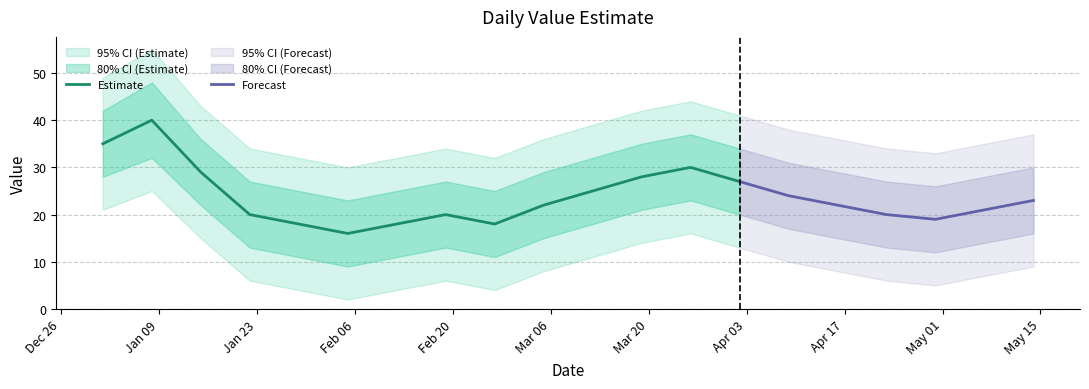

What is the value of the 3rd point from the left?

29